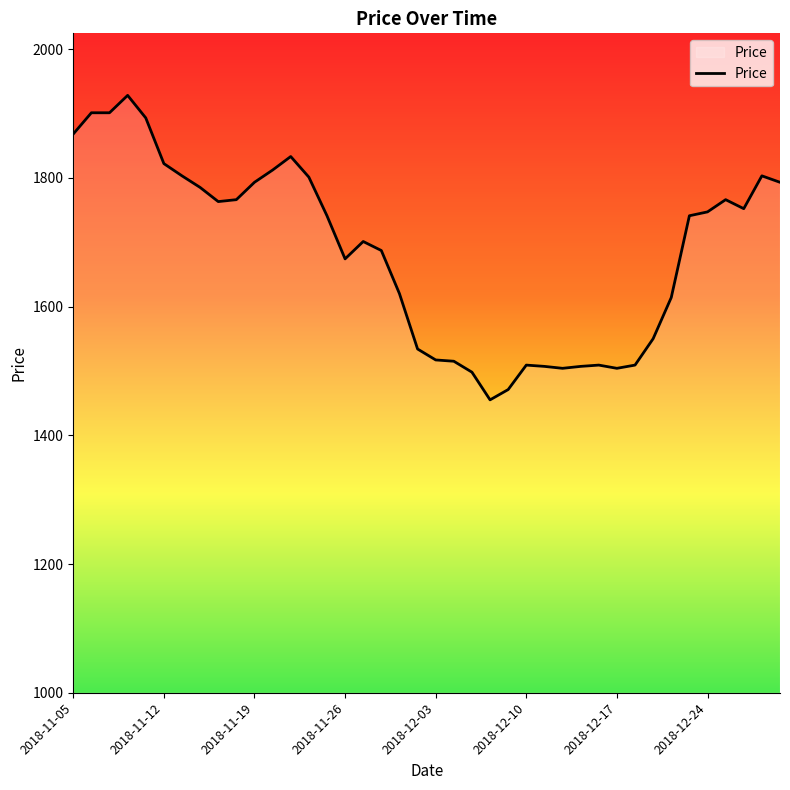

What is the difference between the maximum and minimum values?

473